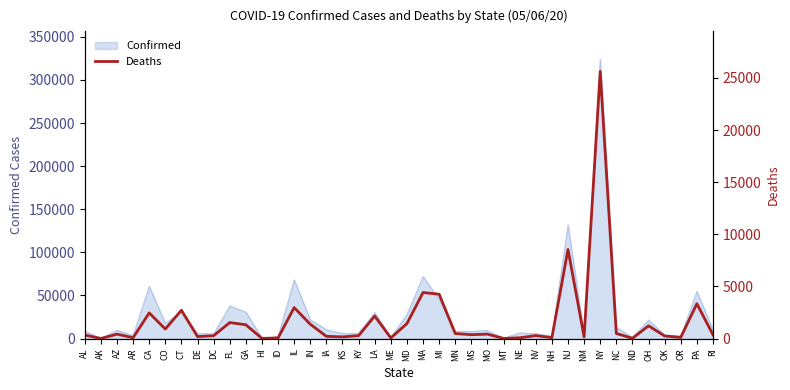

What is the smallest value displayed?

10